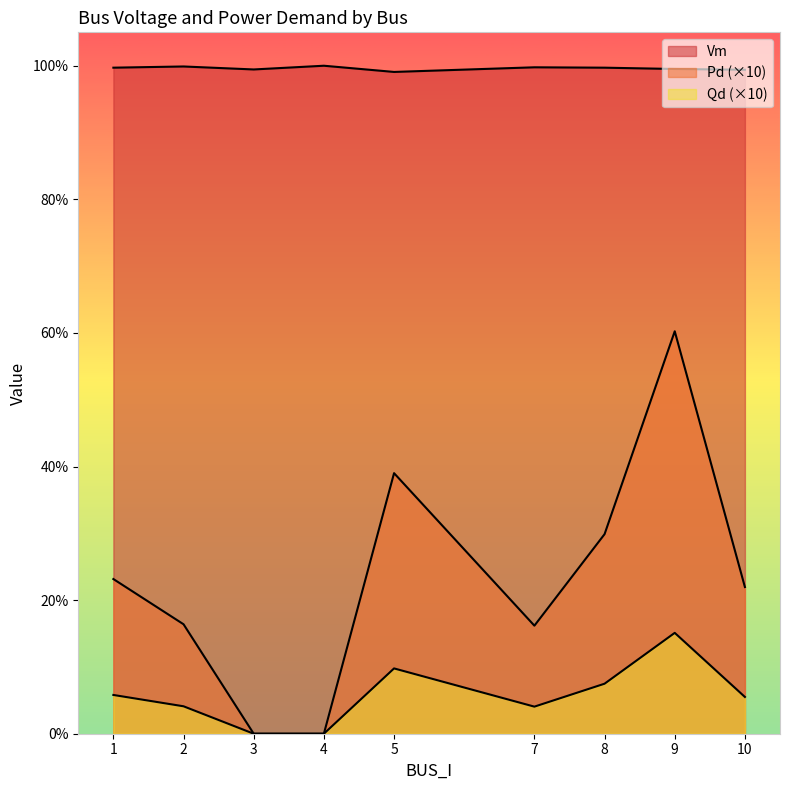

Which has a higher value, 8 or 10?

8